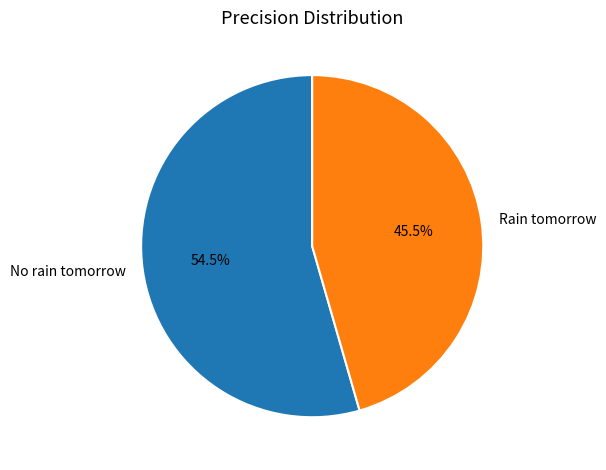

Is the sum of No rain tomorrow and Rain tomorrow greater than half?

Yes